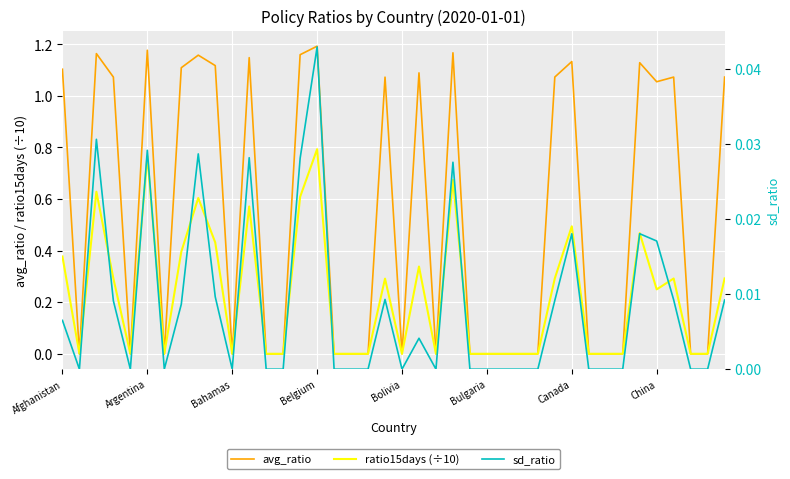

True or false: avg_ratio has more than 2 interior local peaks.

True